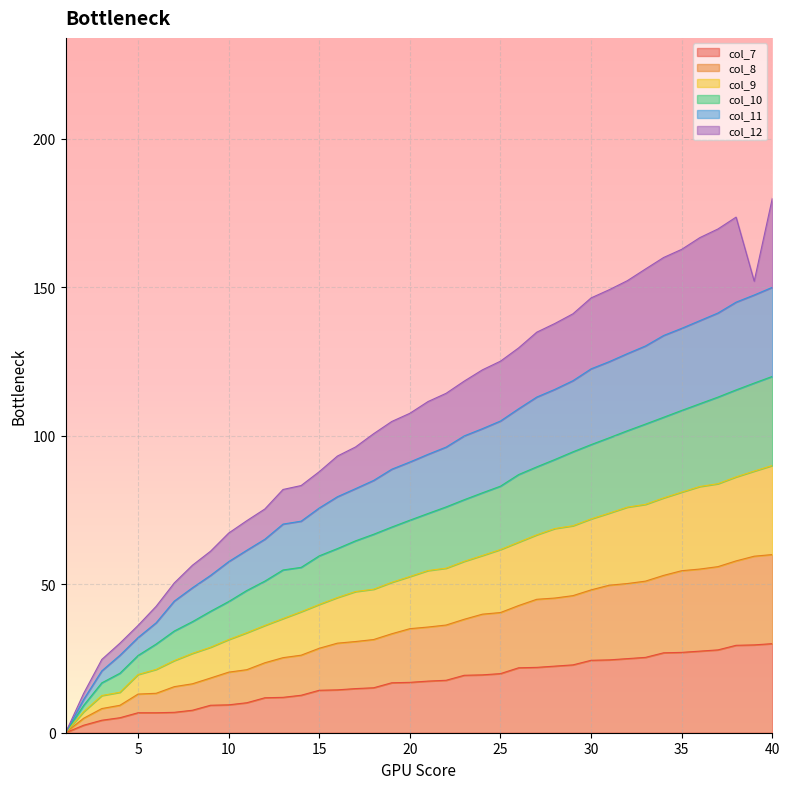

Is the value of col_9 at 28 greater than the value of col_10 at 30?

No